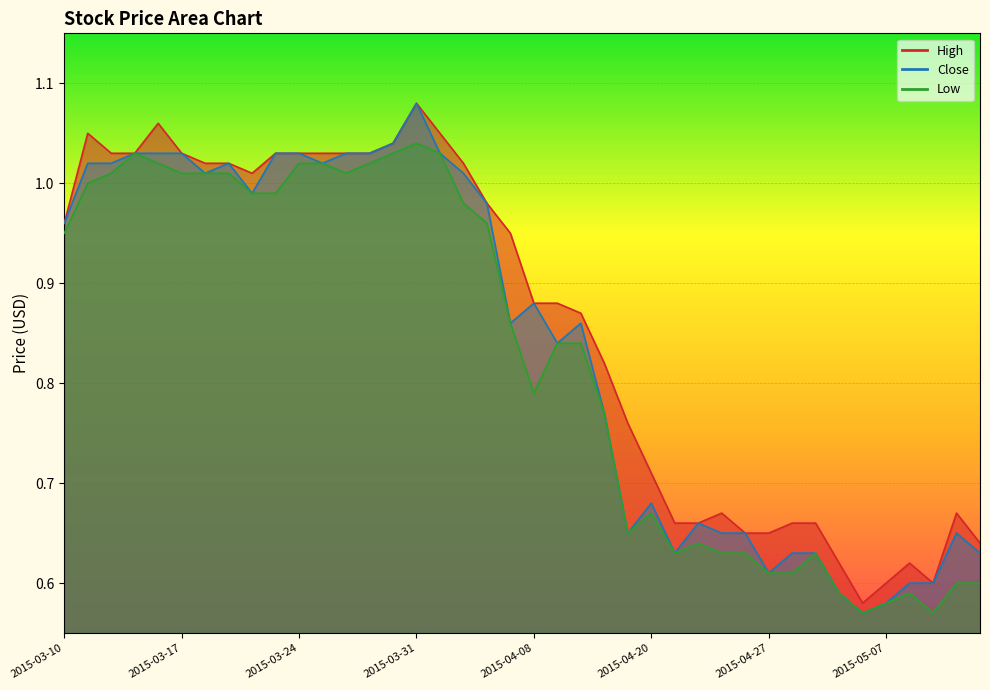

What is the value of the High point at the 35th from the left?

0.6